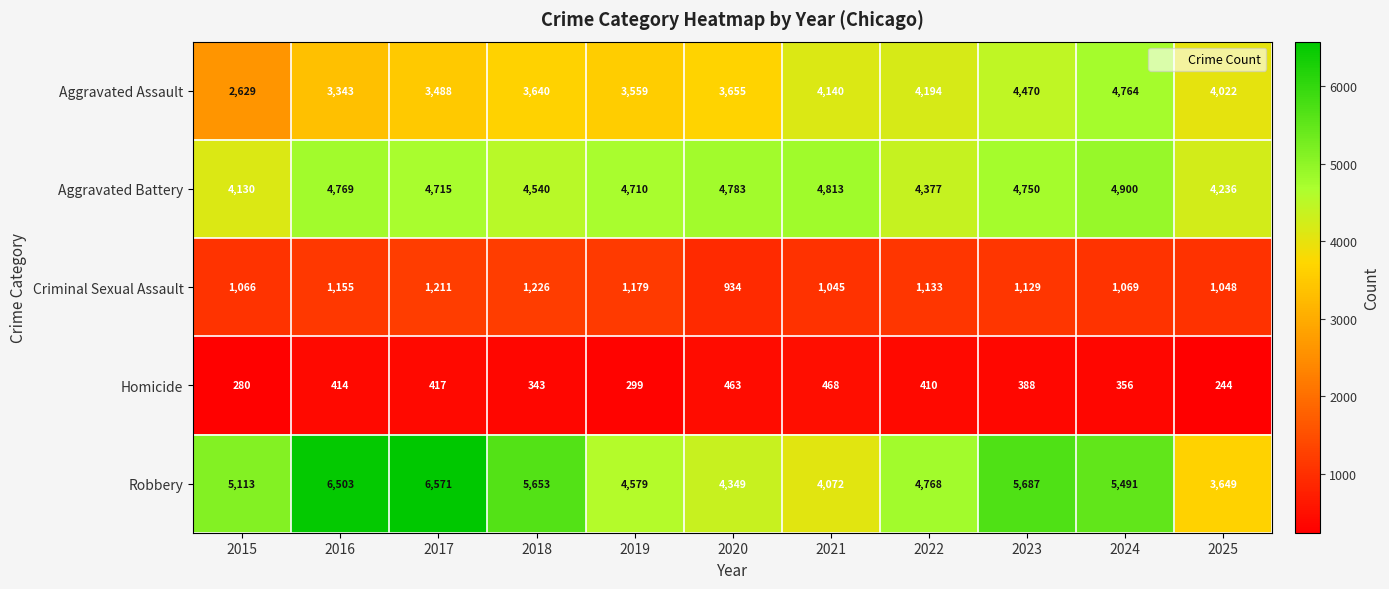

What is the total value across all series at 2020?

14184